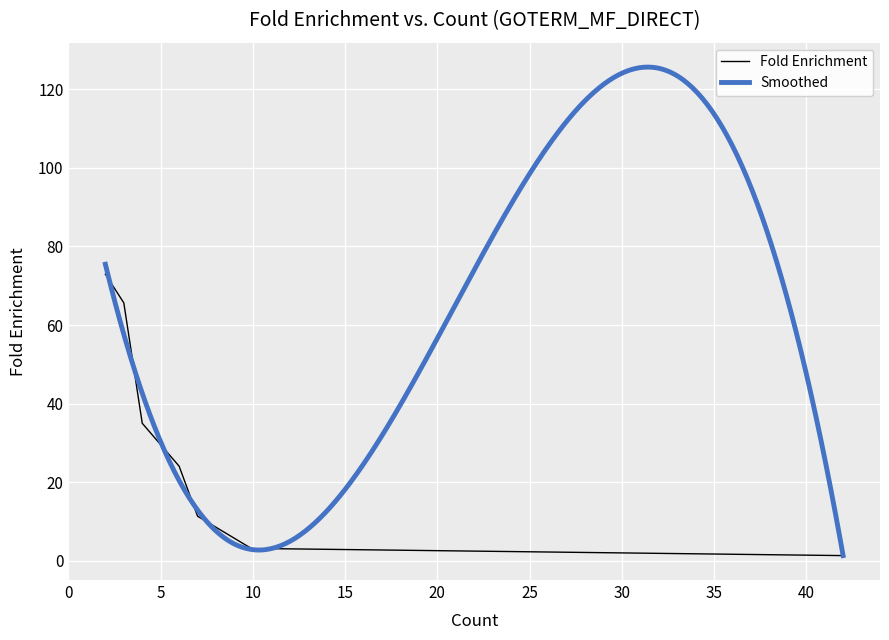

The chart shows a value of 1.2 at 11. True or false?

False